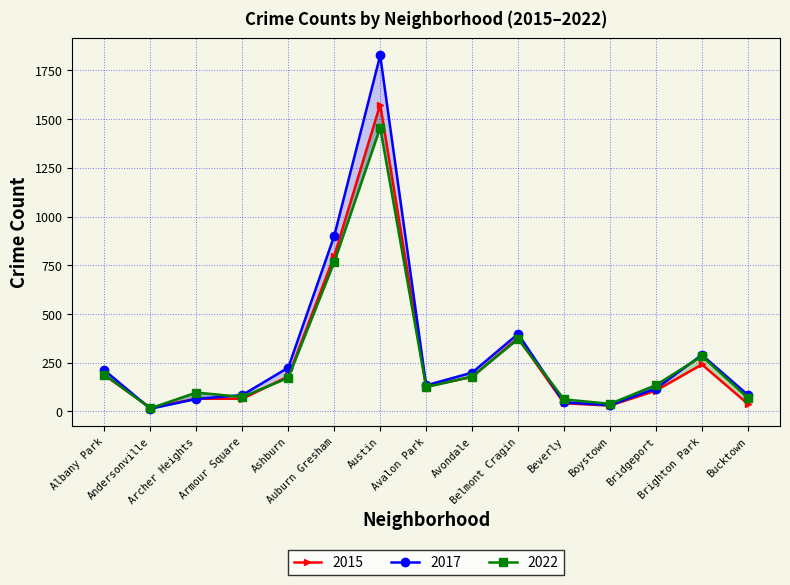

Reading right to left, extract all data points from this chart.

2015: Bucktown=39	Brighton Park=241	Bridgeport=107	Boystown=30	Beverly=42	Belmont Cragin=378	Avondale=177	Avalon Park=129	Austin=1575	Auburn Gresham=798	Ashburn=180	Armour Square=65	Archer Heights=65	Andersonville=19	Albany Park=186
2017: Bucktown=85	Brighton Park=290	Bridgeport=117	Boystown=32	Beverly=46	Belmont Cragin=398	Avondale=199	Avalon Park=134	Austin=1827	Auburn Gresham=901	Ashburn=225	Armour Square=84	Archer Heights=64	Andersonville=14	Albany Park=211
2022: Bucktown=70	Brighton Park=284	Bridgeport=135	Boystown=39	Beverly=62	Belmont Cragin=372	Avondale=179	Avalon Park=125	Austin=1456	Auburn Gresham=767	Ashburn=173	Armour Square=74	Archer Heights=97	Andersonville=16	Albany Park=189